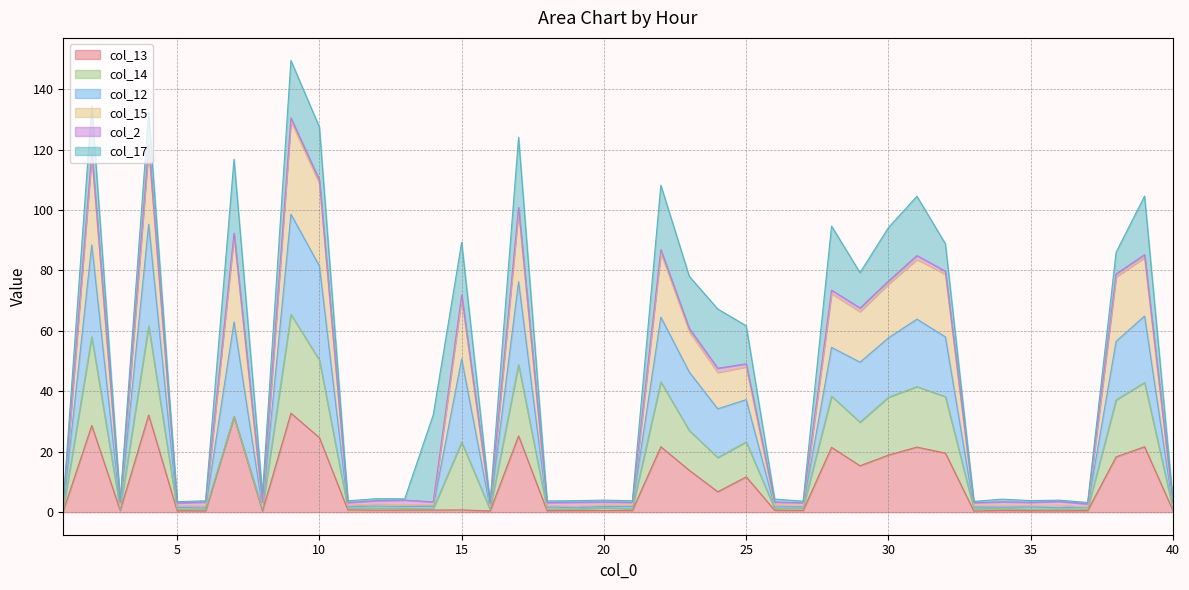

Which series has the largest total across all categories?

col_15